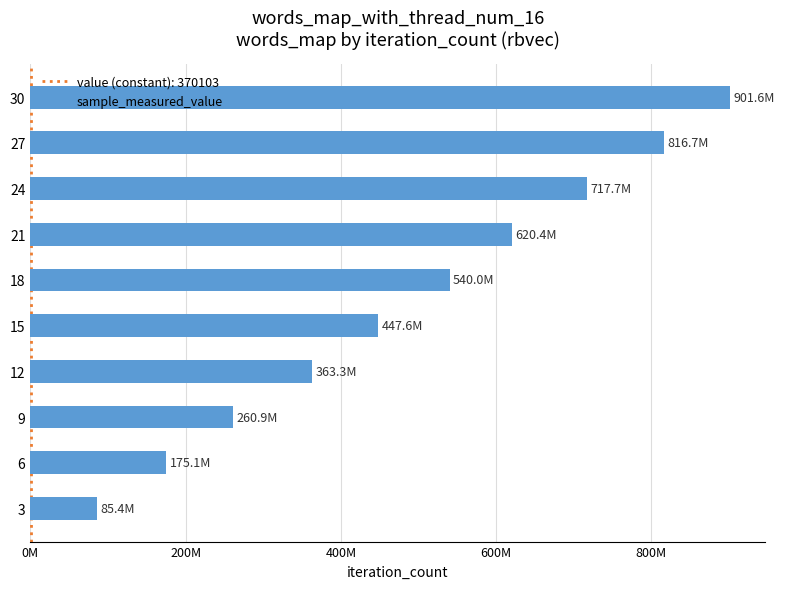

Does the chart contain any negative values?

No